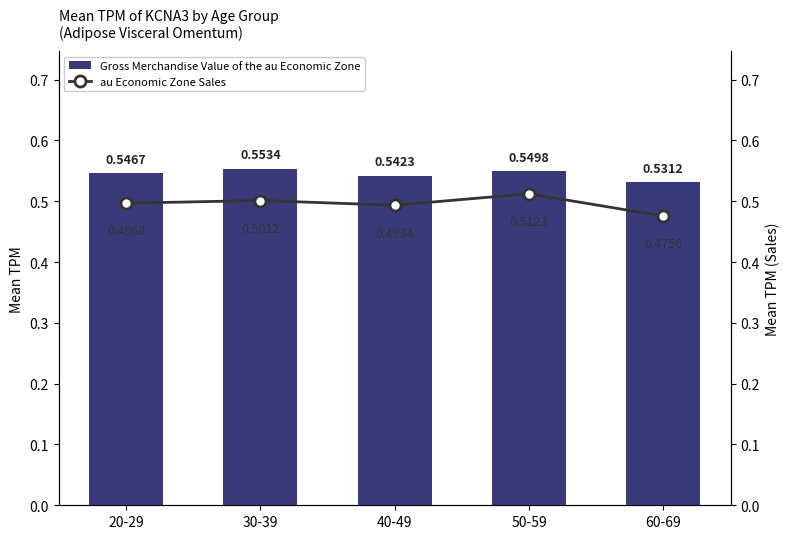

At how many categories does at least one series exceed 0?

5